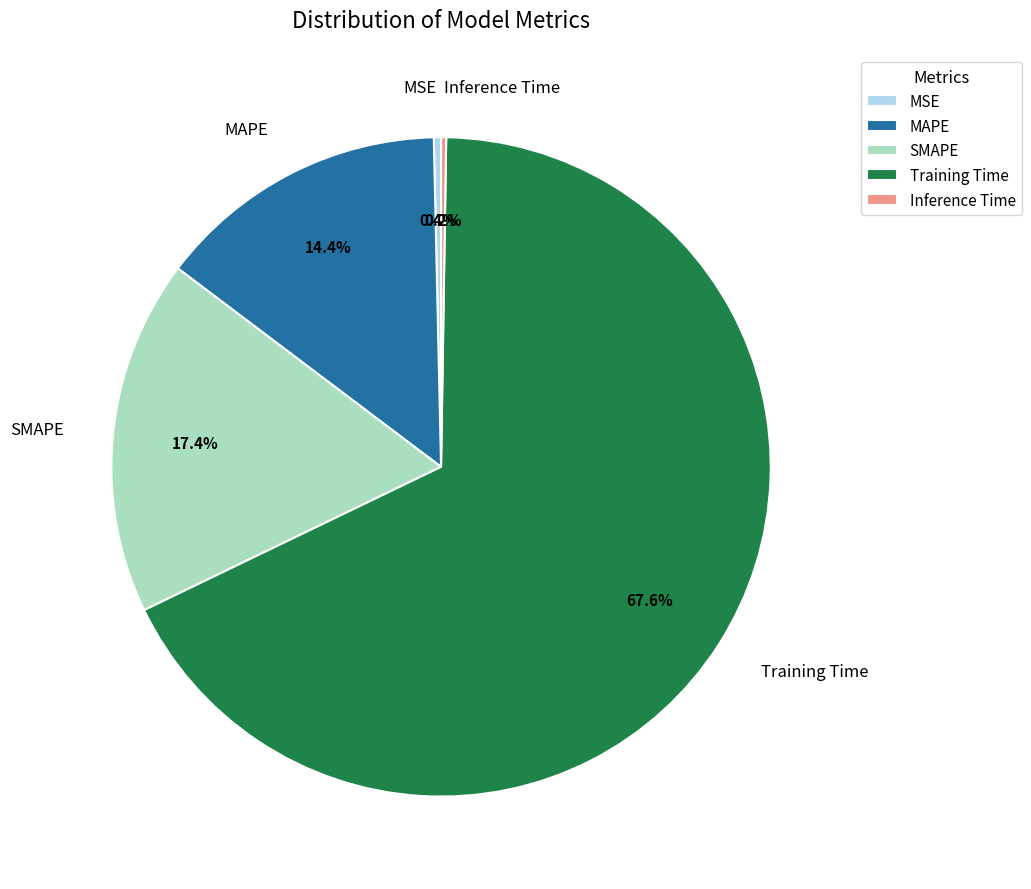

To the nearest percent, what is the difference between the MAPE and MSE slice percentages?

14%